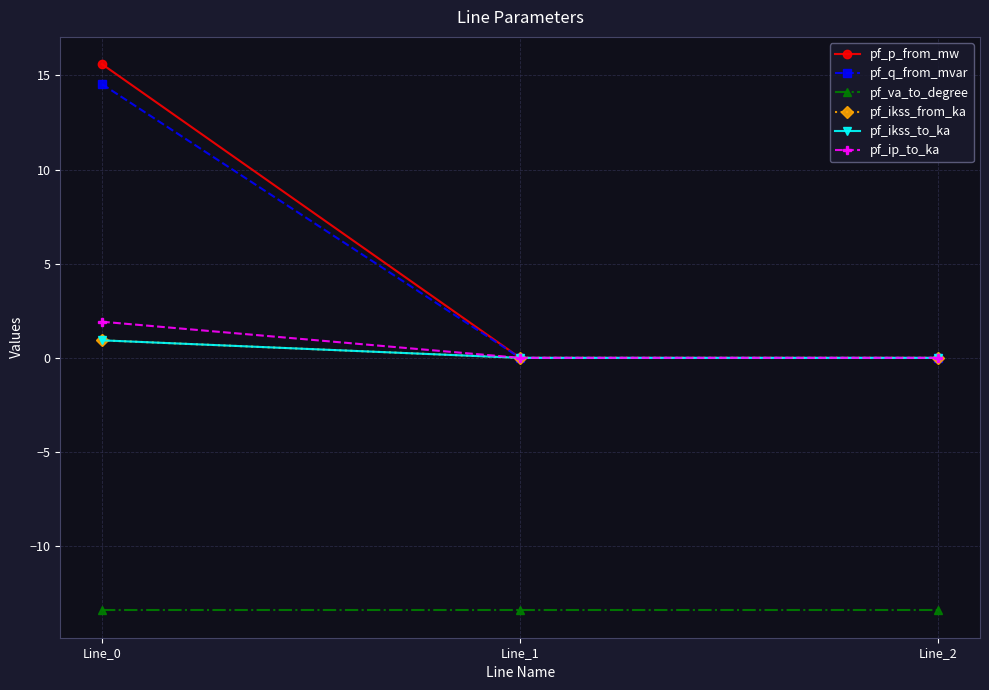

How many values in pf_ip_to_ka are above zero?

1